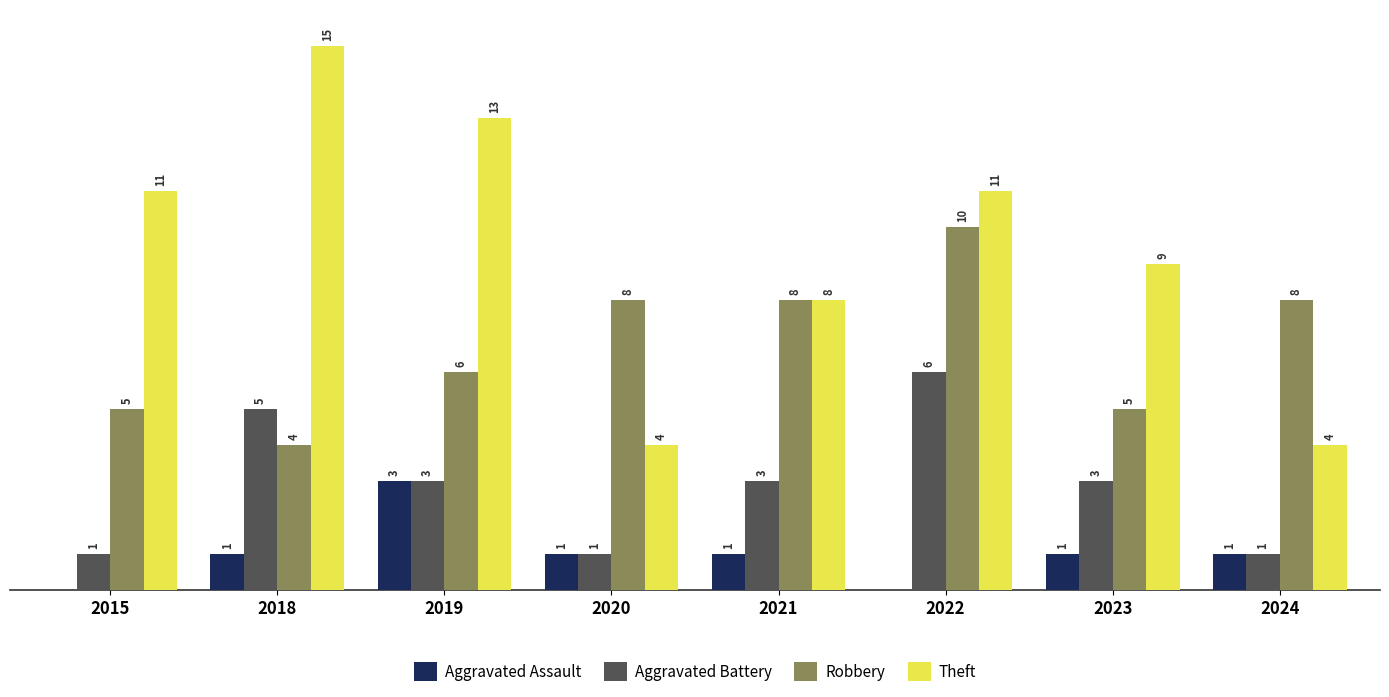

Which series has the largest total across all categories?

Theft